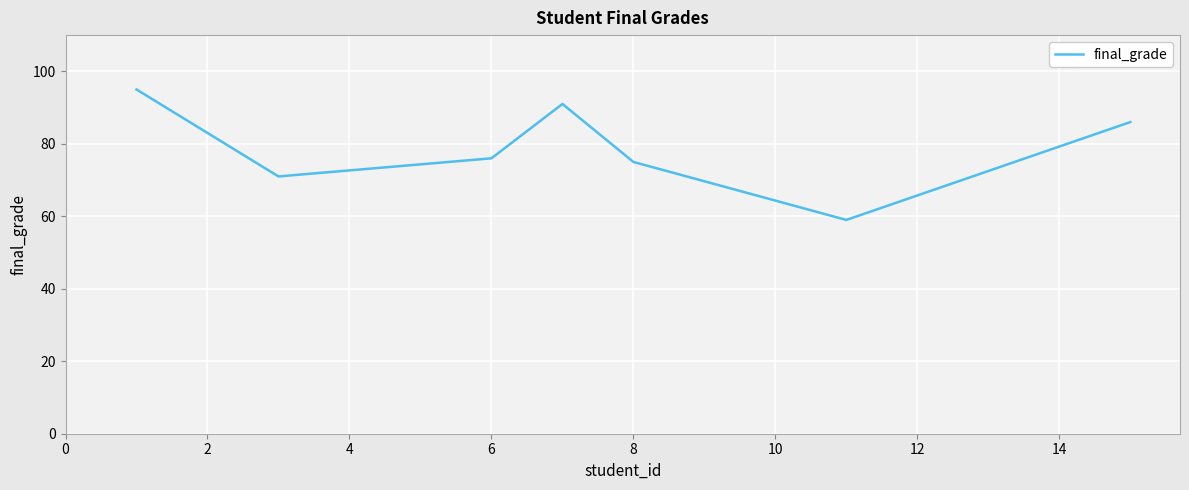

True or false: the data has more than 1 interior local peaks.

False